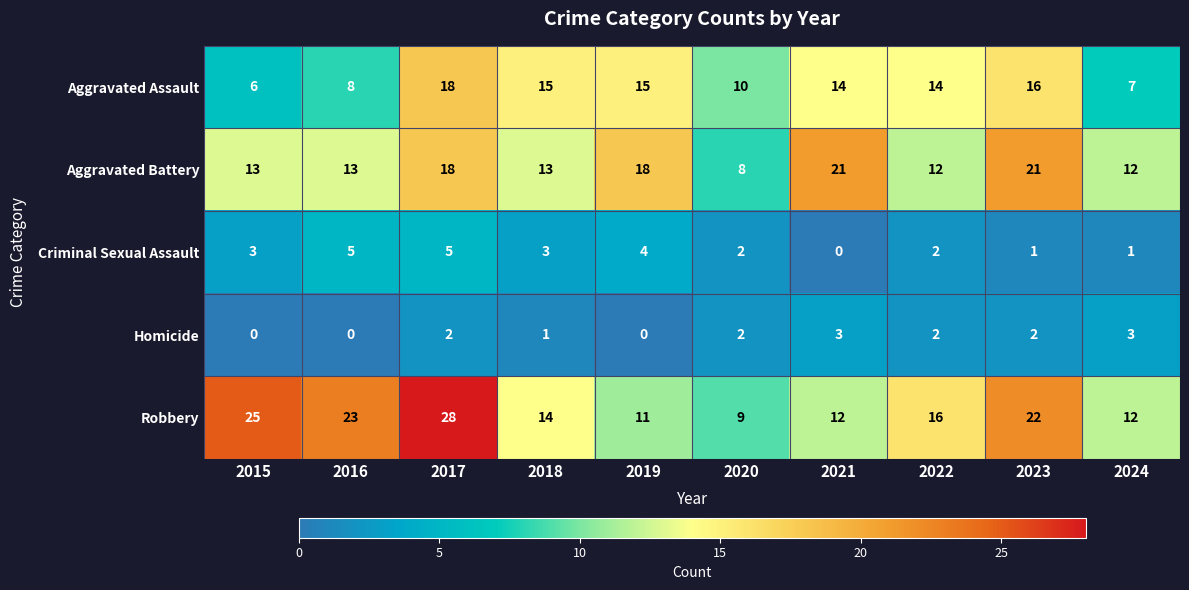

Which series has the largest total across all categories?

Robbery